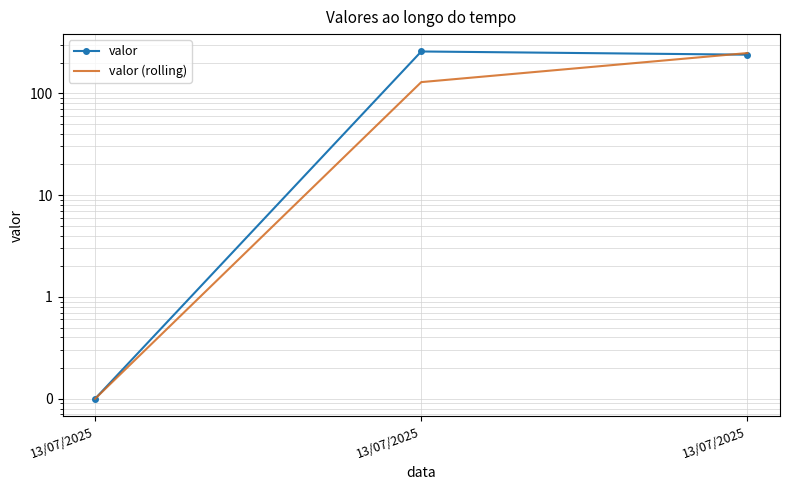

Rank the series by their average value, from highest to lowest.

valor, valor (rolling)